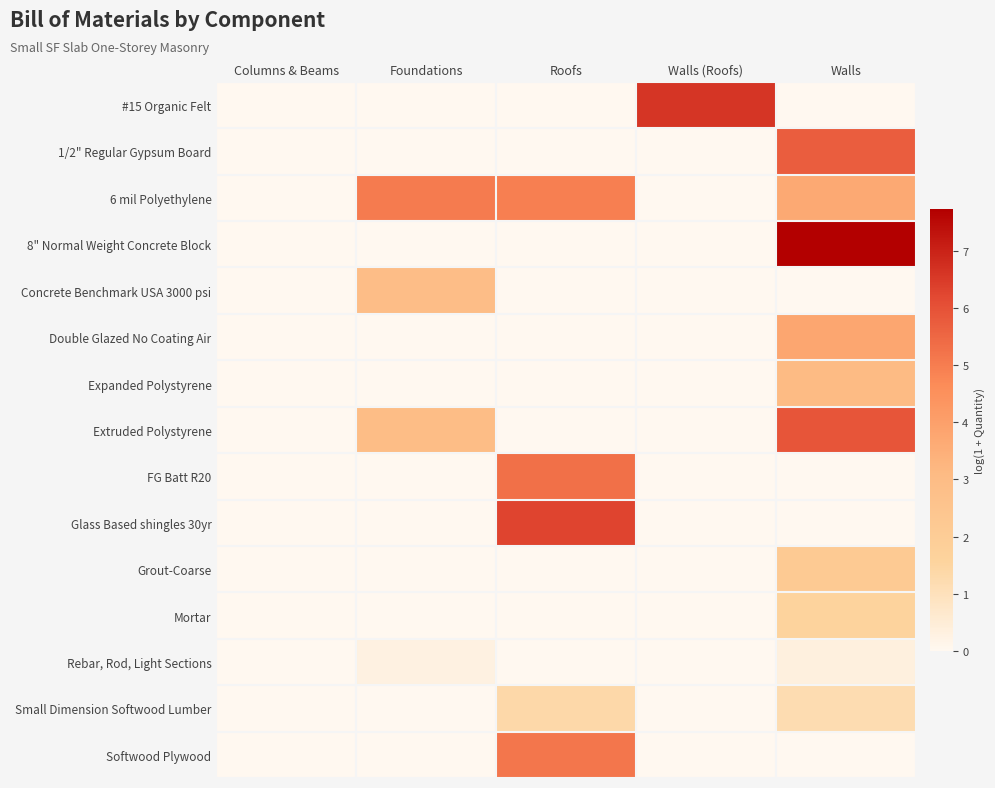

At which category does the chart reach its peak across all series?

Walls